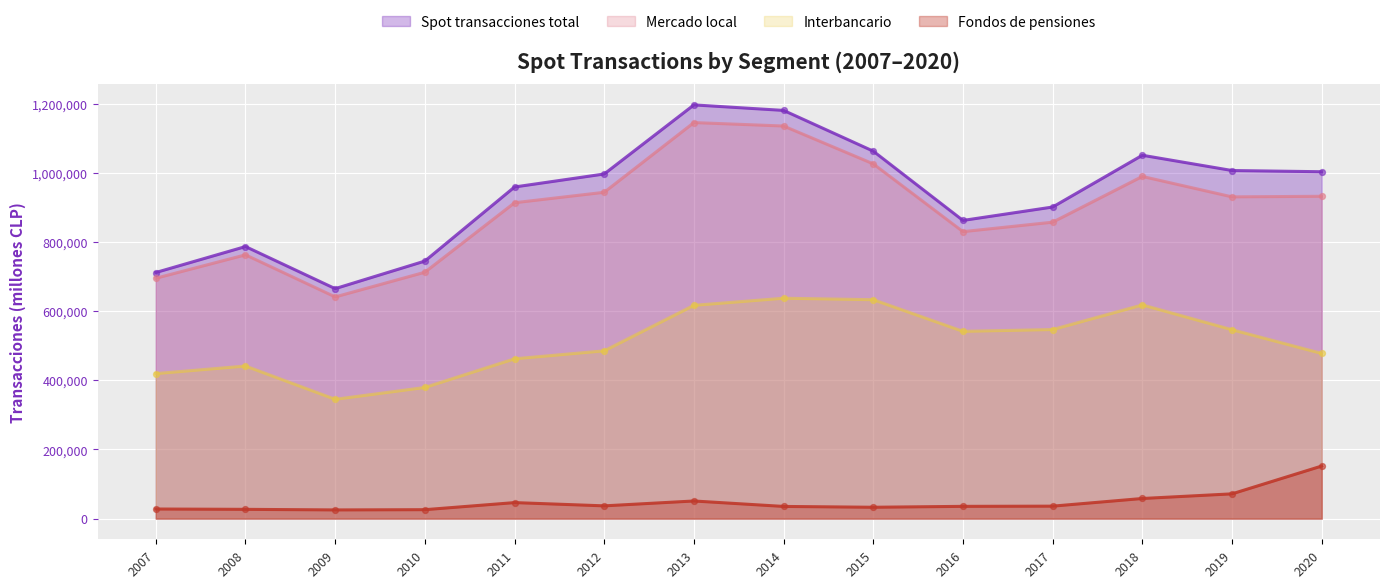

Which series has the largest Y range (max minus min)?

Spot transacciones total